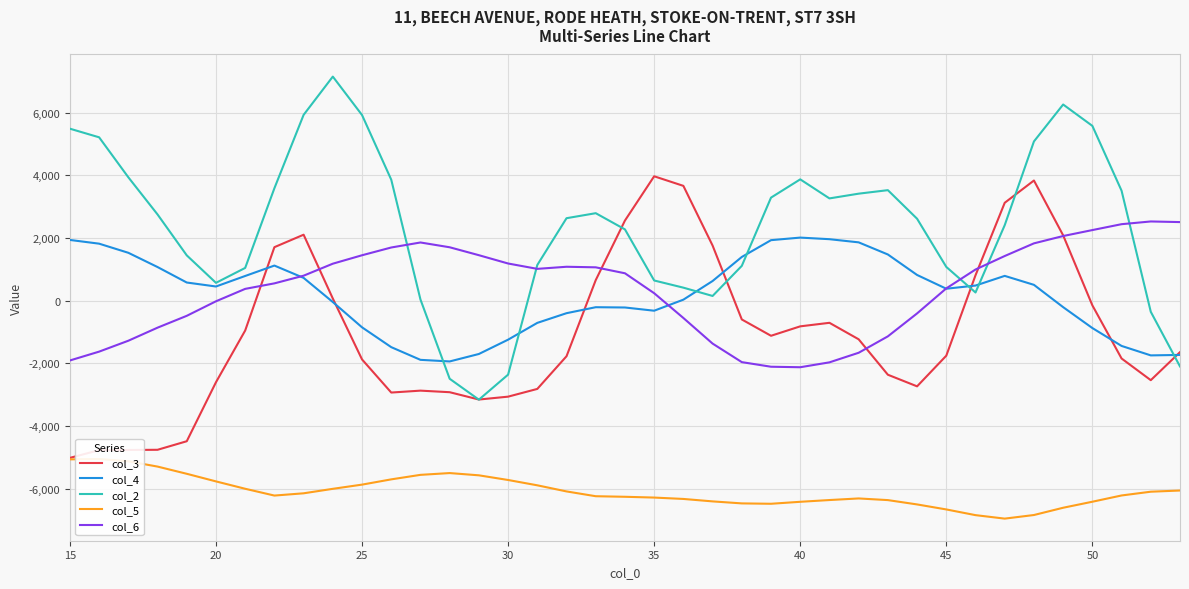

Reading left to right, extract all data points from this chart.

col_3: -5017	-4771	-4765	-4759	-4486	-2603	-952	1708	2106	69	-1875	-2932	-2871	-2921	-3155	-3063	-2816	-1773	657	2558	3971	3665	1760	-599	-1120	-819	-706	-1232	-2363	-2734	-1755	811	3125	3836	2086	-148	-1845	-2537	-1642
col_4: 1939	1820	1529	1074	580	453	789	1121	728	-43	-850	-1483	-1888	-1939	-1701	-1244	-708	-399	-208	-217	-320	33	628	1396	1932	2014	1963	1862	1475	821	382	483	792	506	-206	-873	-1444	-1746	-1731
col_2: 5490	5215	3939	2753	1447	570	1046	3589	5931	7153	5926	3862	38	-2492	-3159	-2360	1140	2633	2793	2276	645	416	151	1112	3290	3873	3265	3416	3528	2616	1078	262	2411	5083	6262	5580	3510	-355	-2099
col_5: -5064	-5054	-5126	-5295	-5525	-5768	-6003	-6220	-6148	-6005	-5871	-5703	-5559	-5502	-5574	-5723	-5893	-6088	-6241	-6259	-6284	-6328	-6406	-6470	-6482	-6419	-6363	-6312	-6365	-6503	-6663	-6845	-6956	-6841	-6609	-6417	-6217	-6097	-6059
col_6: -1908	-1626	-1278	-861	-483	-19	377	553	798	1181	1450	1698	1858	1705	1452	1187	1016	1083	1065	875	239	-552	-1369	-1961	-2108	-2124	-1968	-1662	-1138	-406	393	995	1426	1830	2064	2254	2442	2529	2509